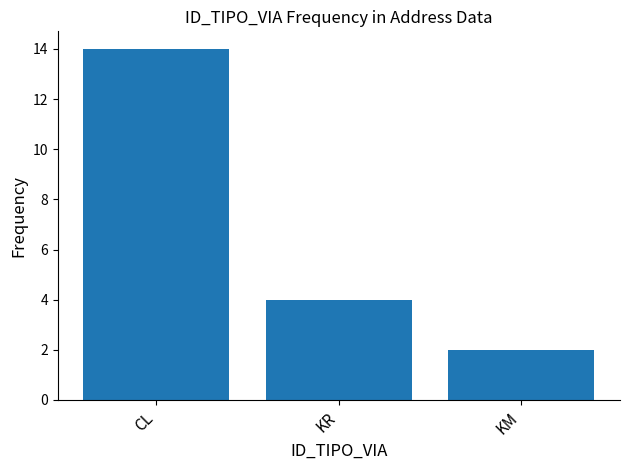

What is the label of the 1st bar from the right?

KM